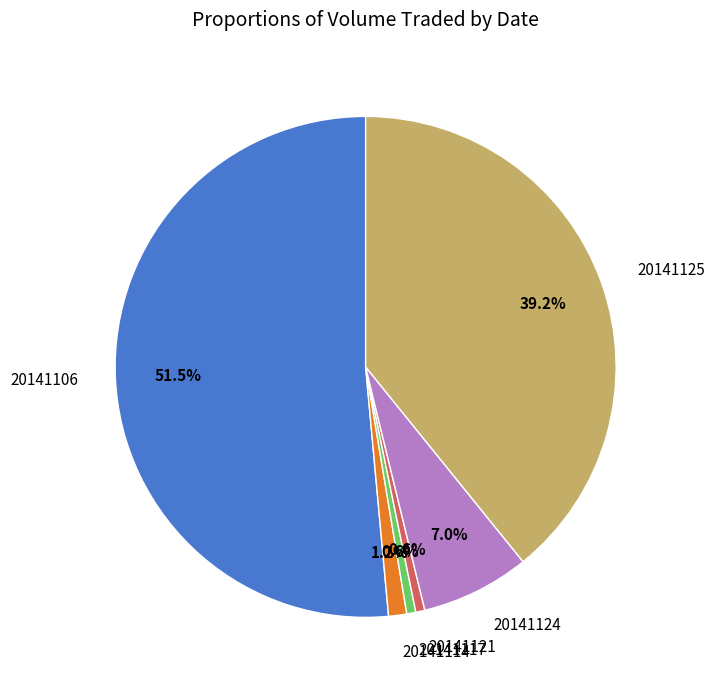

Which category has the biggest portion of the pie?

20141106